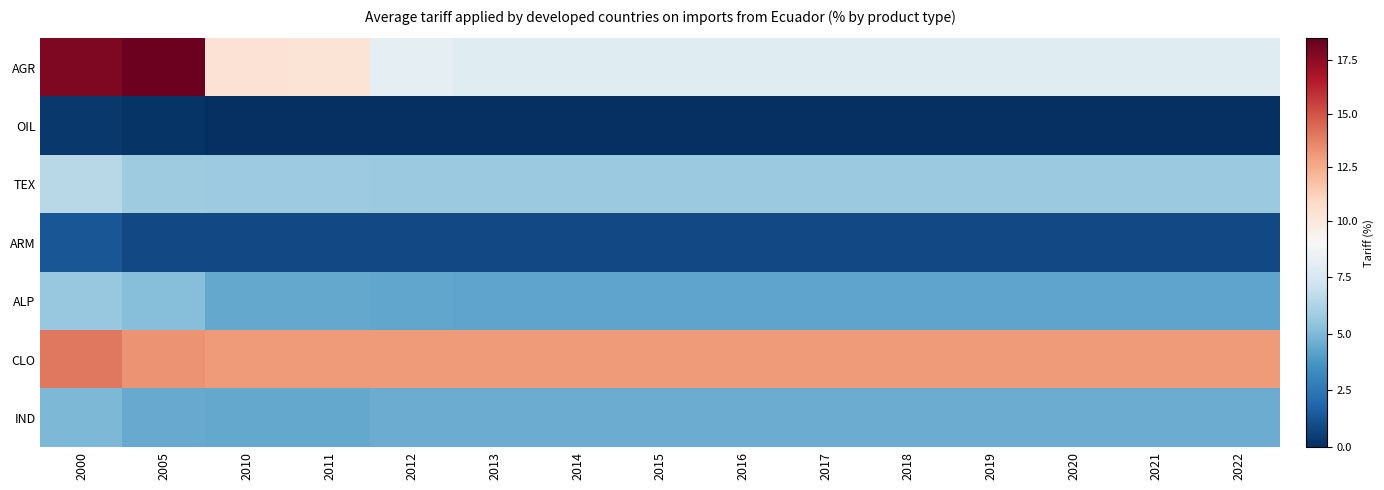

At how many categories does at least one series exceed 5?

15